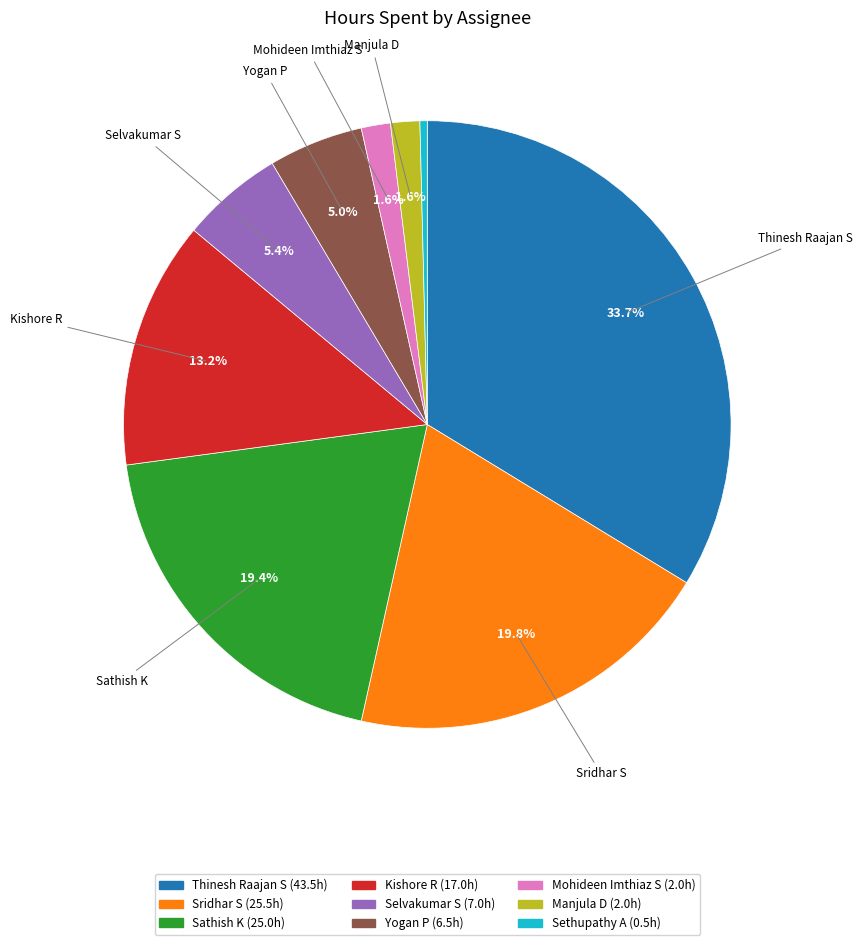

Is there a majority slice in this chart?

No